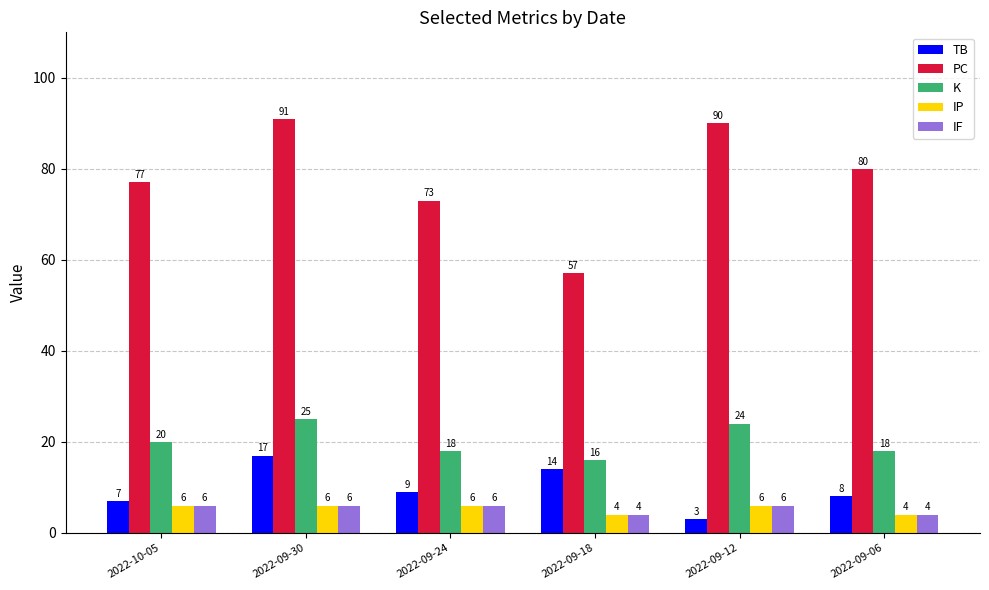

The value of IF at 2022-09-06 is 4. True or false?

True